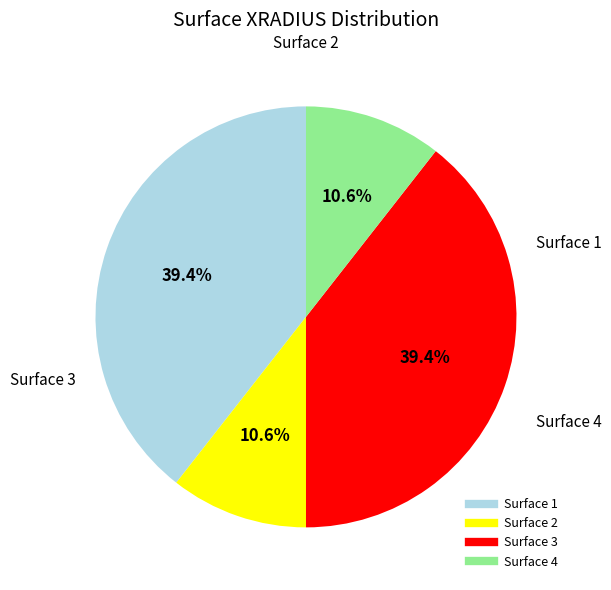

True or false: Surface 4 accounts for 11% of the total.

True